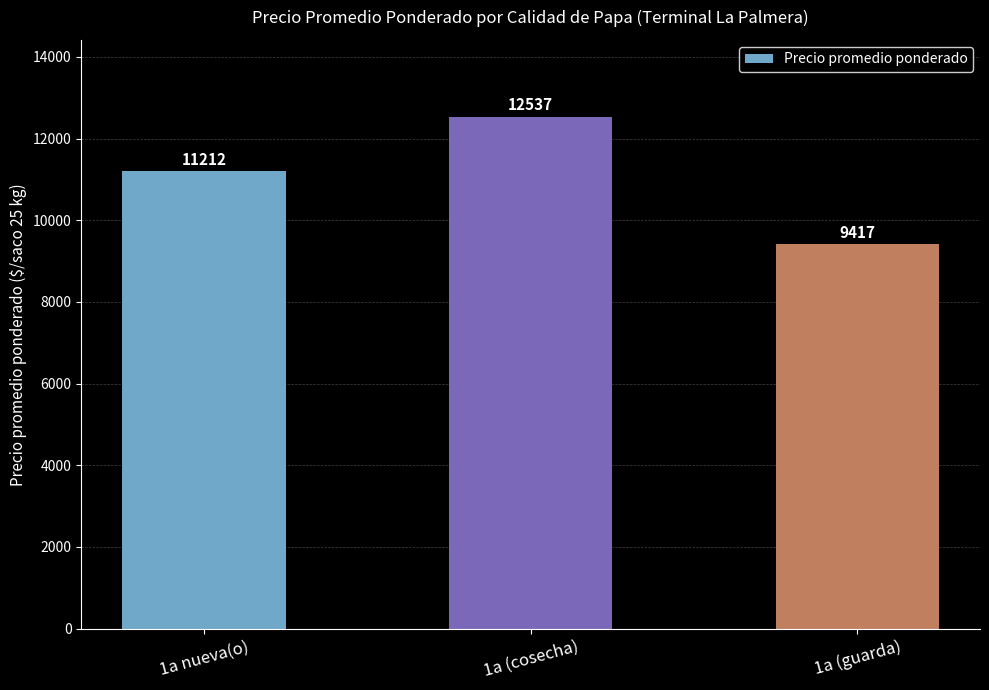

List the labels in order of value, largest first.

1a (cosecha), 1a nueva(o), 1a (guarda)